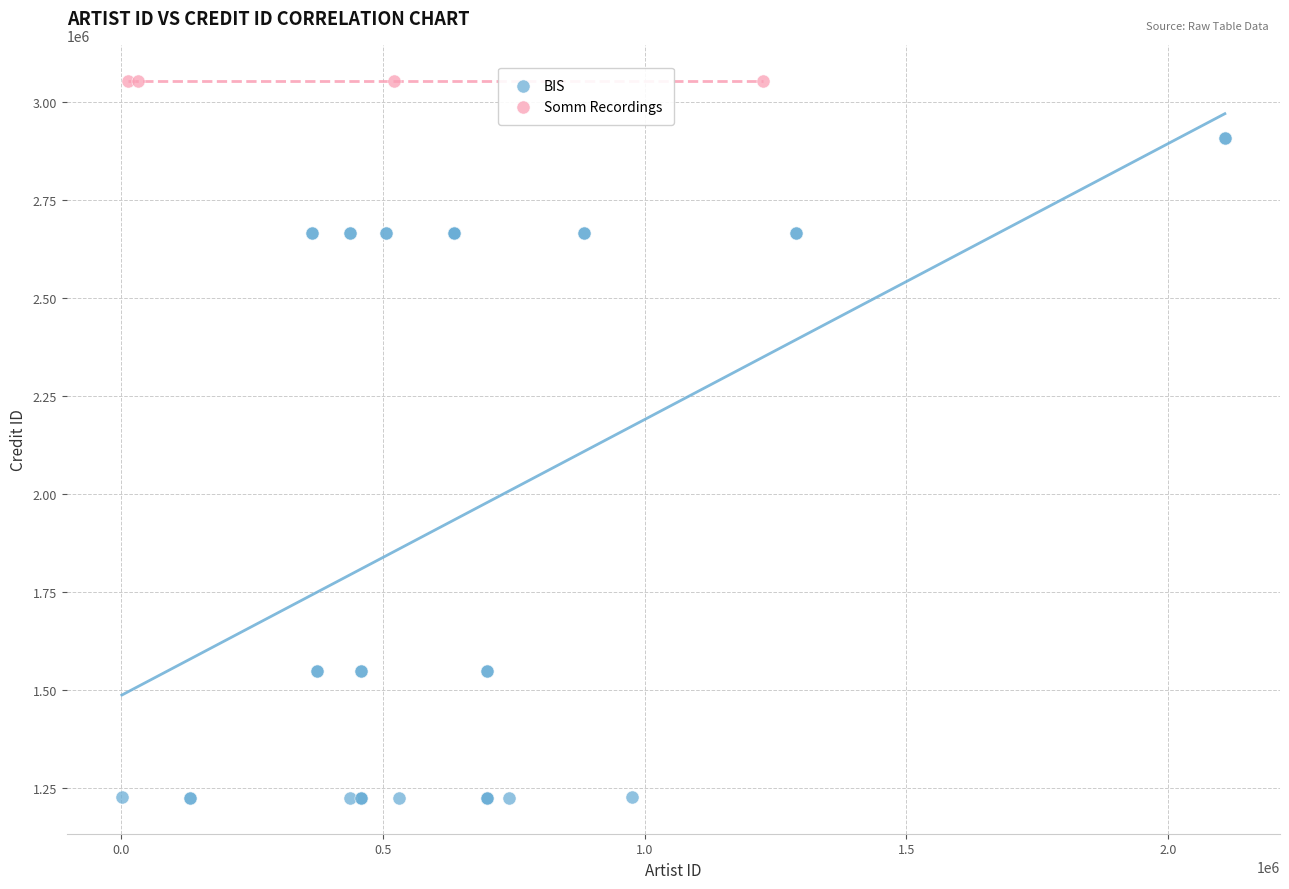

Which series reaches the maximum Y coordinate?

Somm Recordings